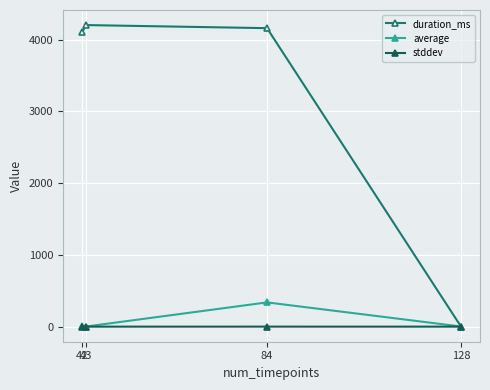

The value of average at 43 is 2.0. True or false?

True